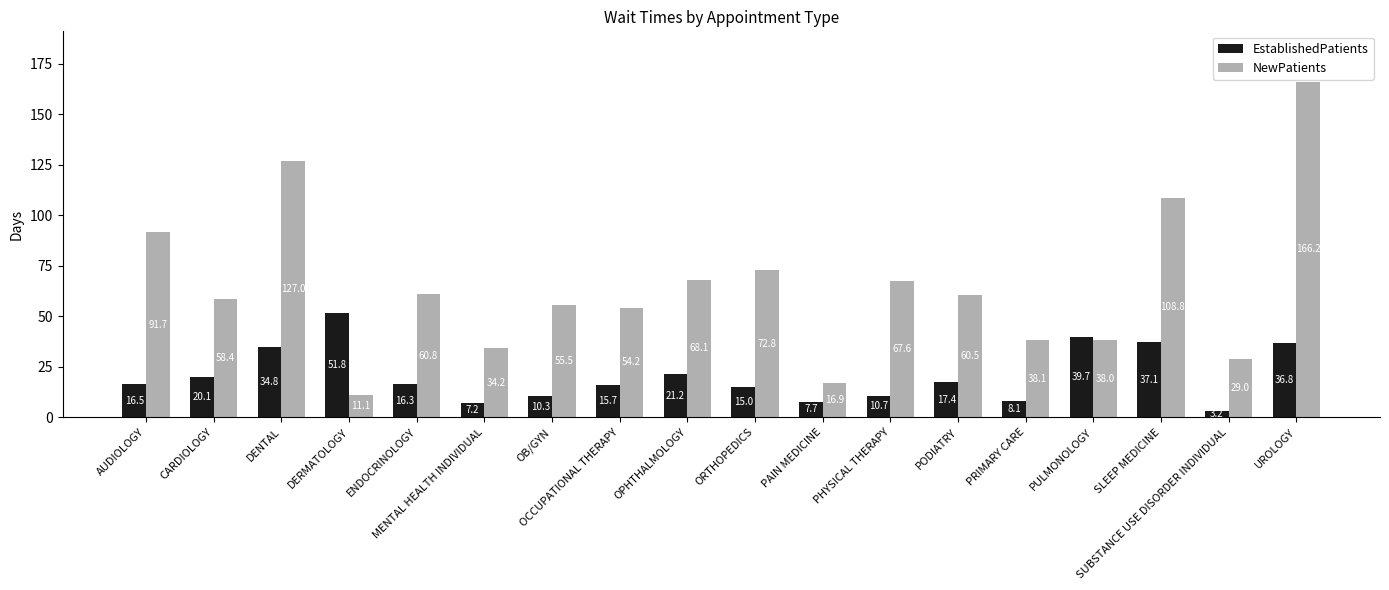

Reading left to right, what are all the values shown in this chart?

EstablishedPatients: 16.5	20.1	34.8	51.8	16.3	7.2	10.3	15.7	21.2	15.0	7.7	10.7	17.4	8.1	39.7	37.1	3.2	36.8
NewPatients: 91.7	58.4	127.0	11.1	60.8	34.2	55.5	54.2	68.1	72.8	16.9	67.6	60.5	38.1	38.0	108.8	29.0	166.2